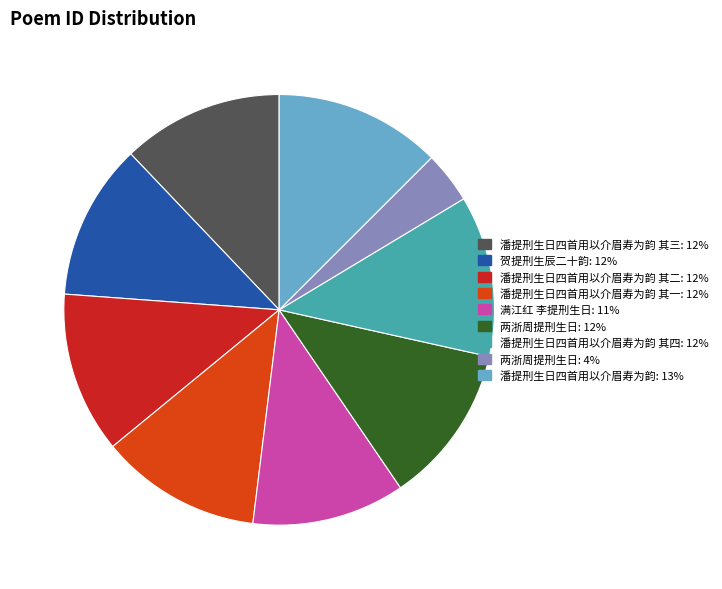

How many segments does this pie chart have?

9